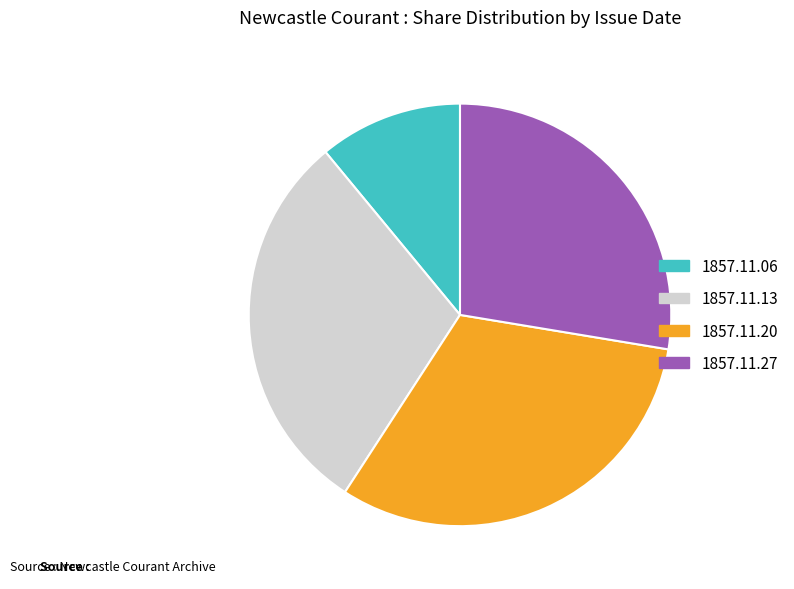

Is there a majority slice in this chart?

No